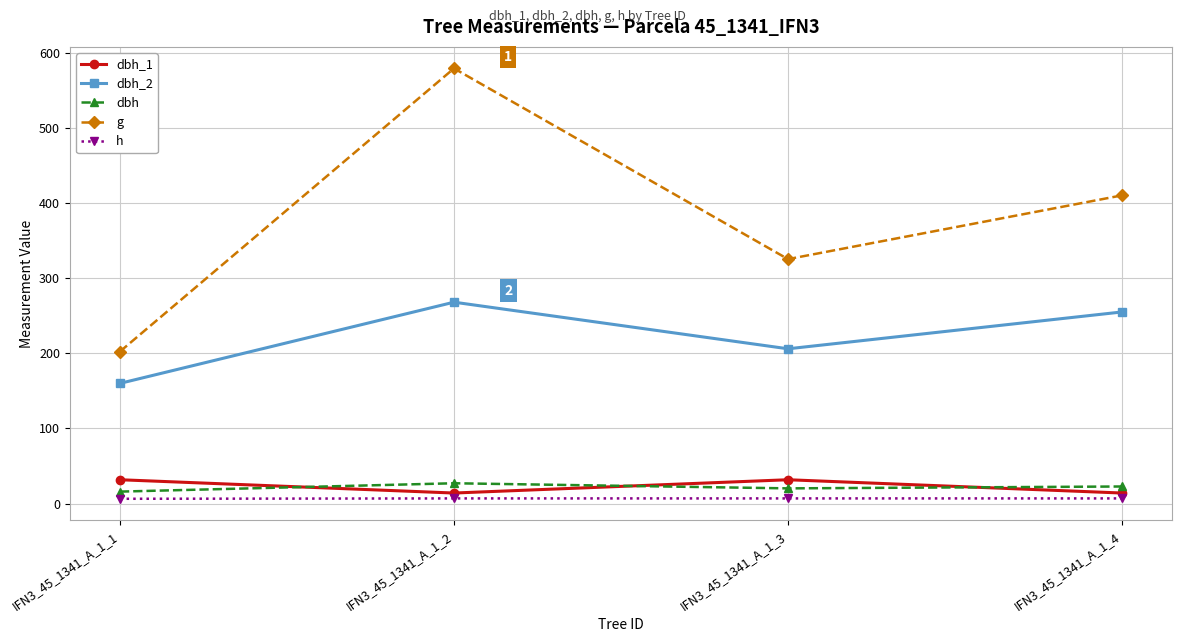

Between which two adjacent categories do dbh_1 and dbh first intersect?

IFN3_45_1341_A_1_1 and IFN3_45_1341_A_1_2